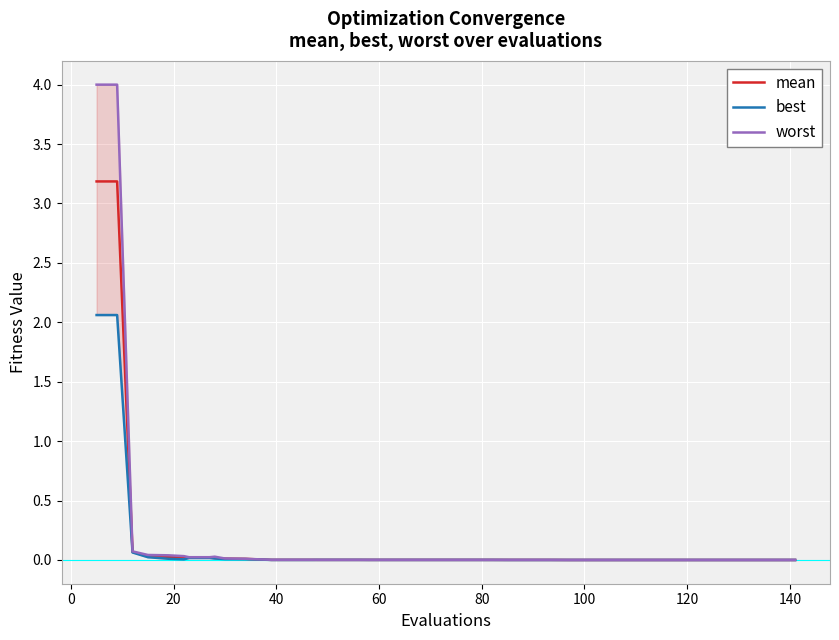

What is the maximum value for mean?

3.2